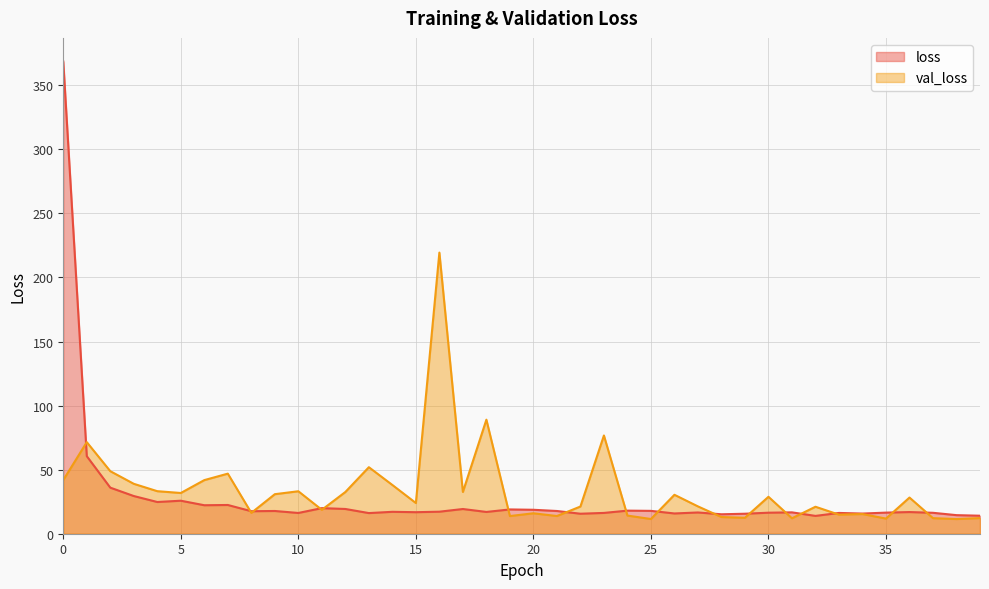

What is the average value of the val_loss series?

33.8